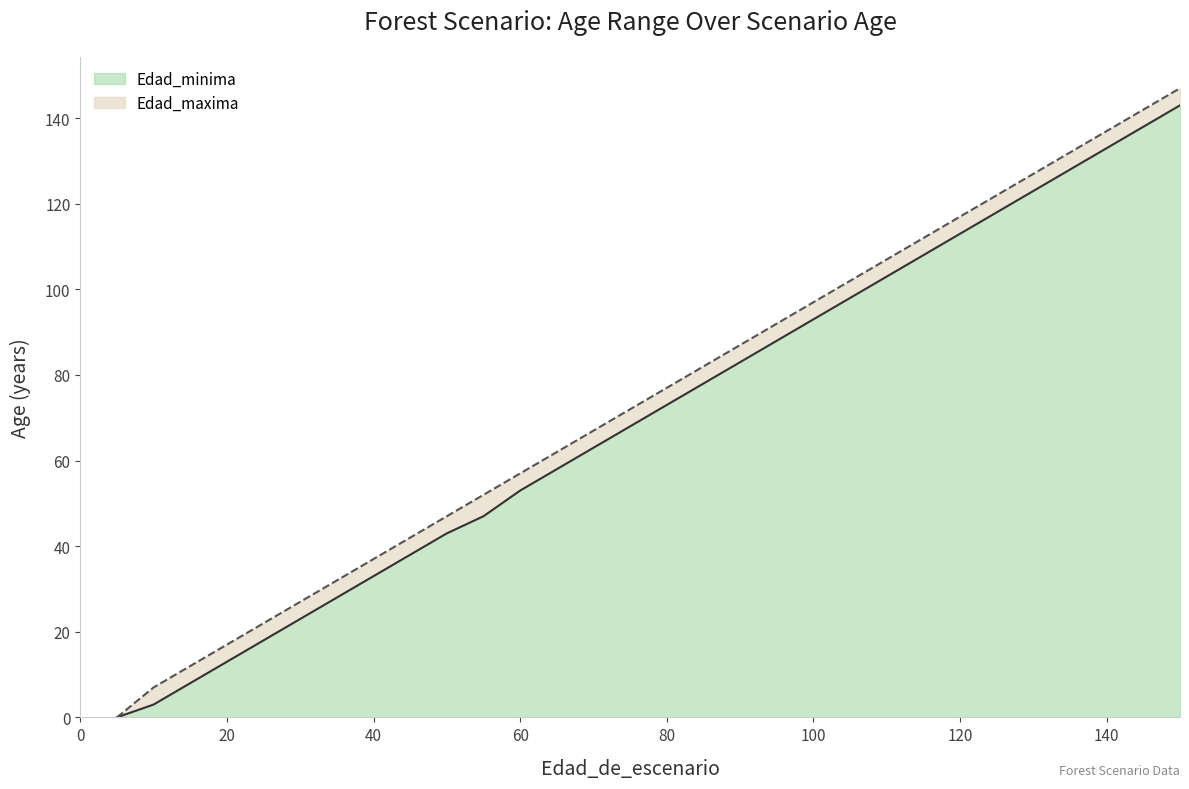

Which series has the largest total across all categories?

Edad_maxima